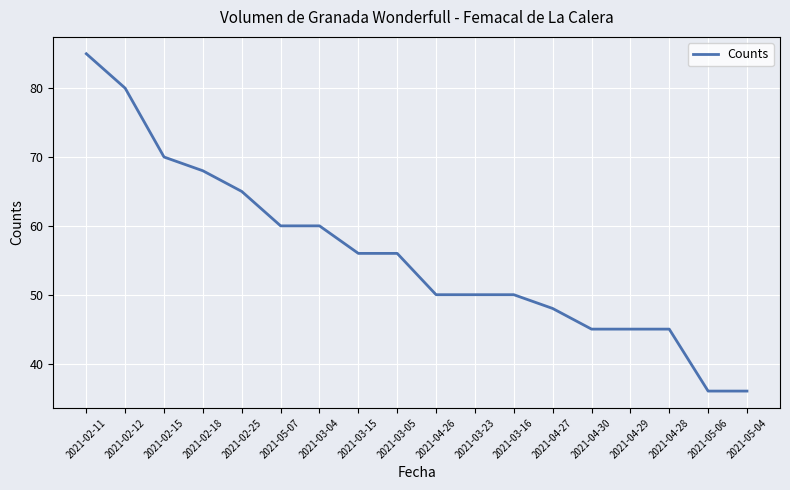

What position from the left is 2021-03-04?

7